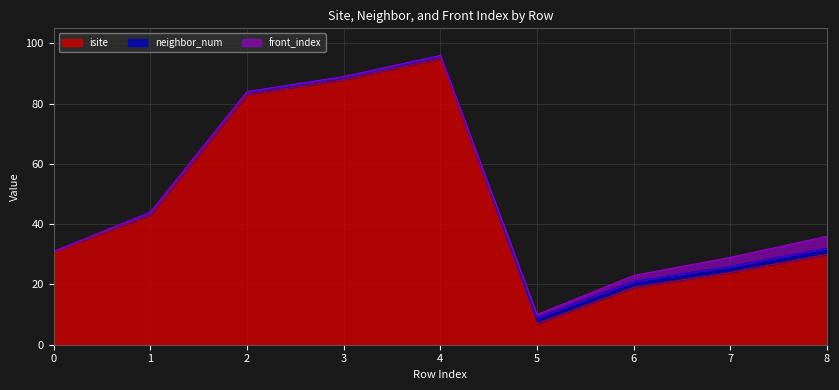

Which series has the largest total across all categories?

isite